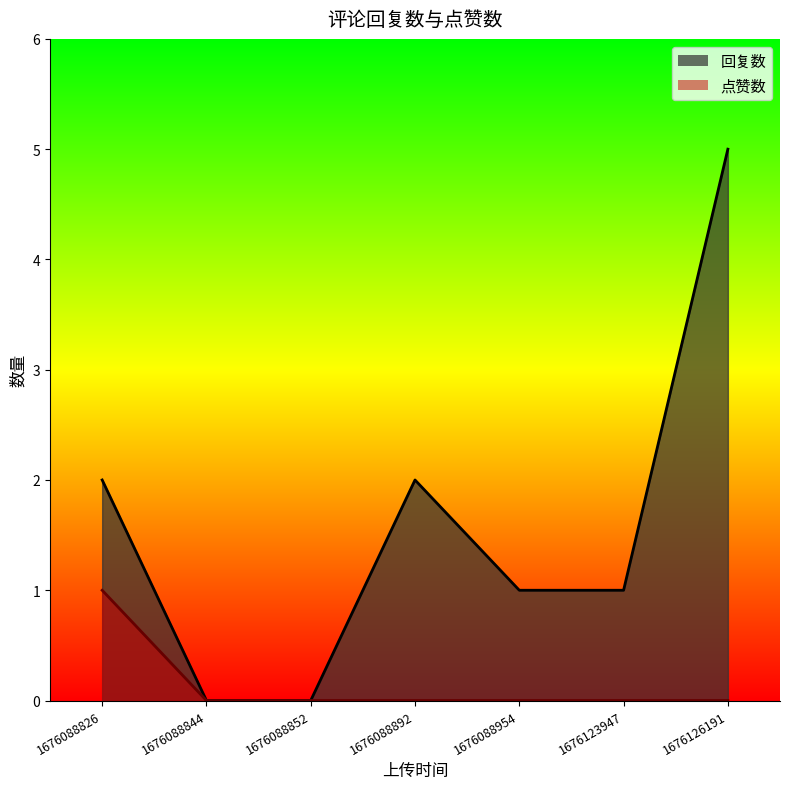

Where is the first local maximum for 回复数?

1676088892